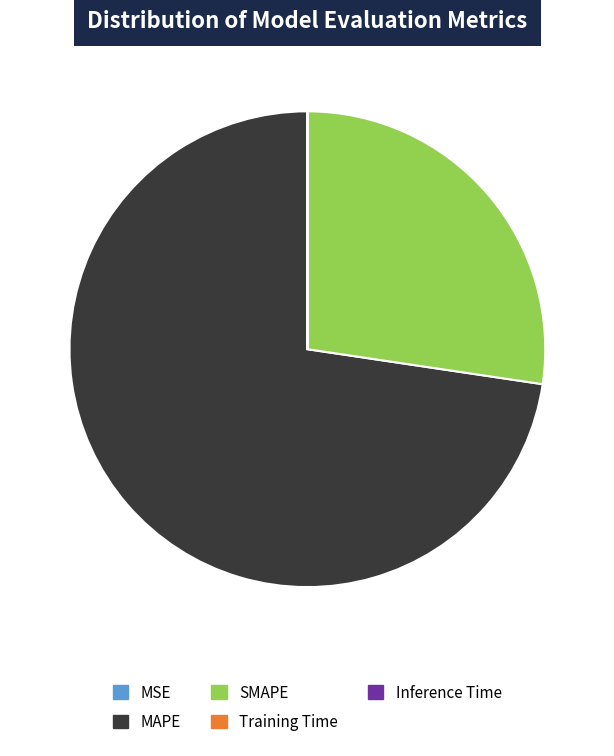

Which slice is the largest?

MAPE